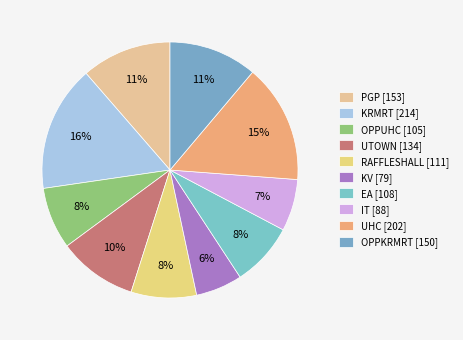

How many slices are in this pie chart?

10